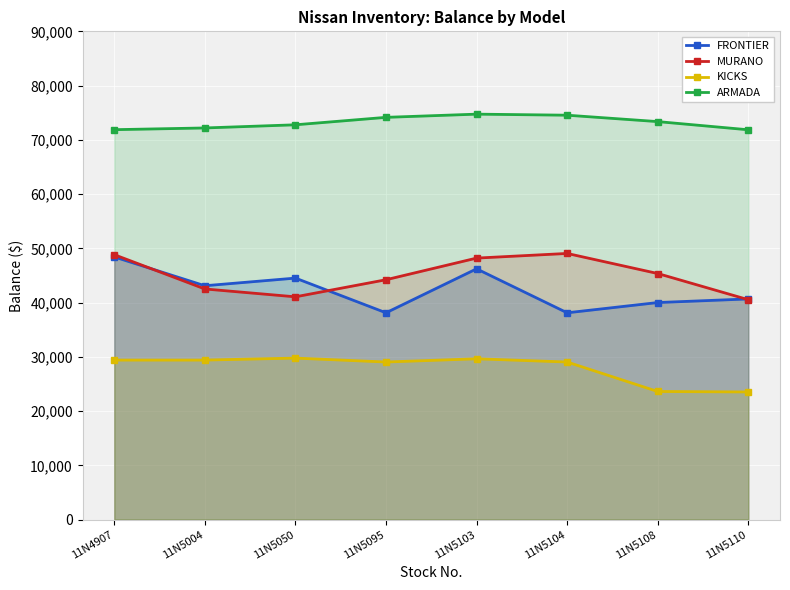

Does the chart display data point markers on the line(s)?

Yes